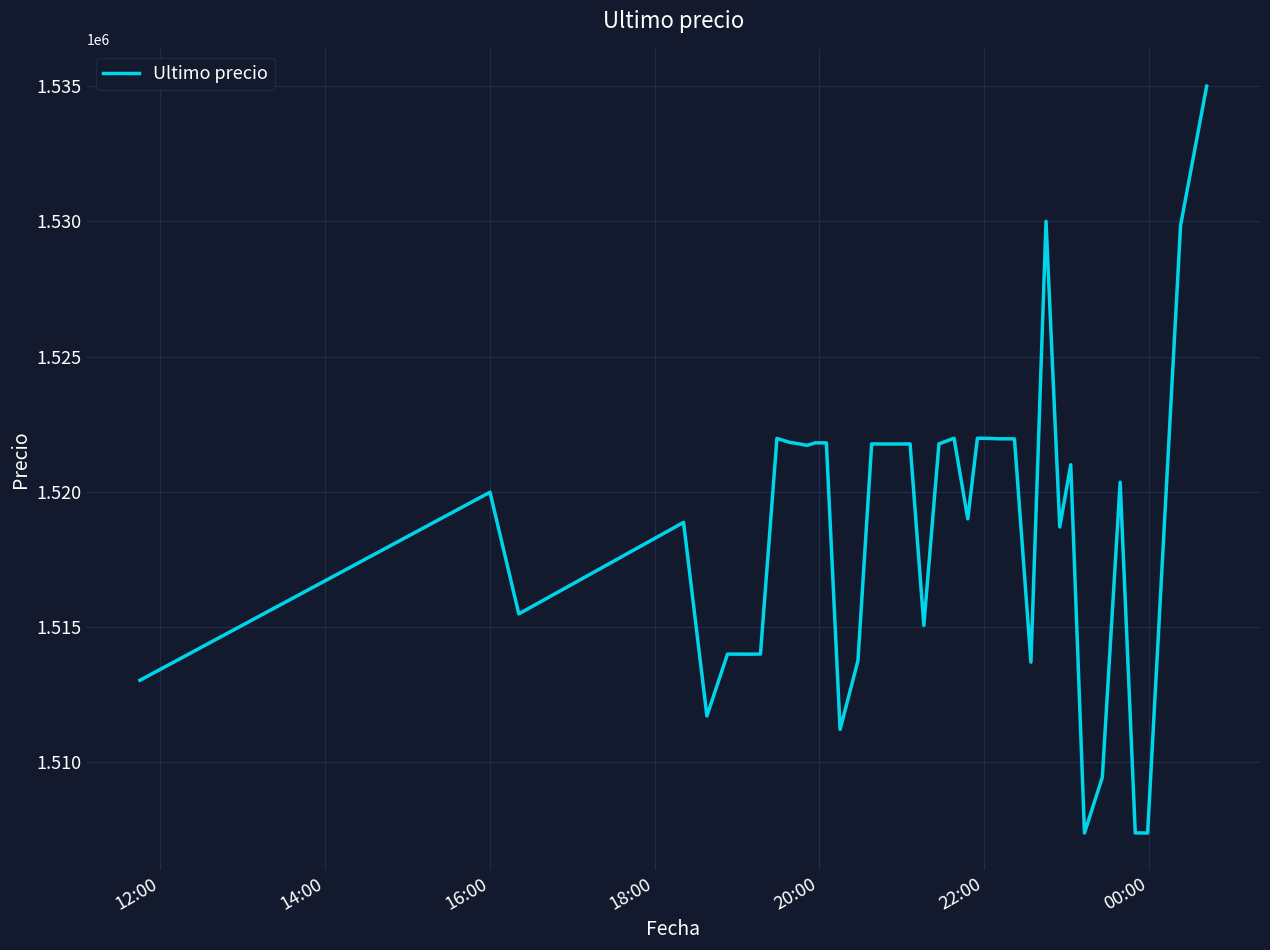

What is the greatest value displayed?

1534999.0